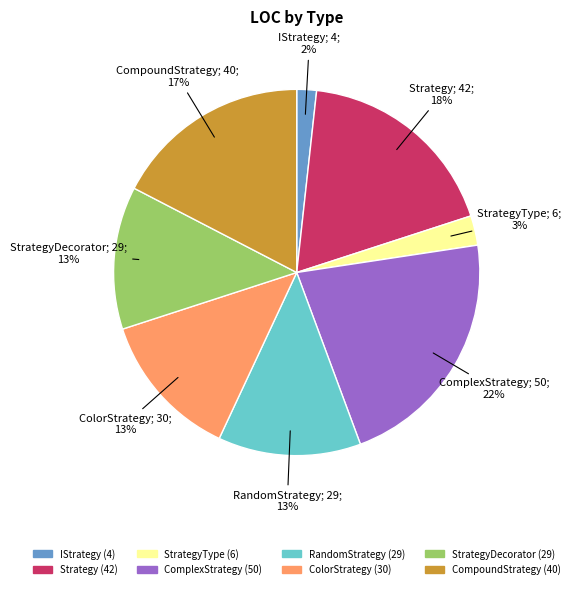

Is there any slice that represents more than half of the pie?

No